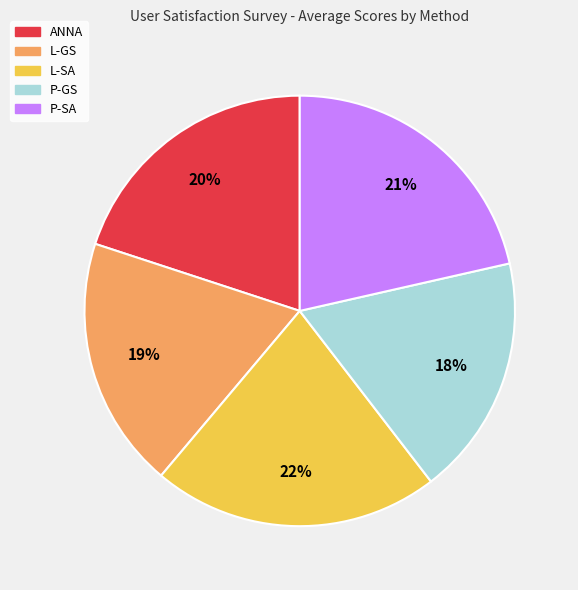

Combined, do P-GS and L-SA account for over 50%?

No